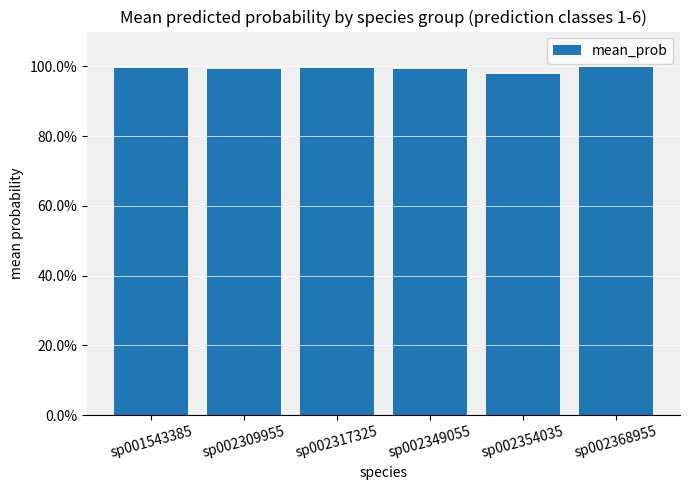

What is the sum of all values?

6.0